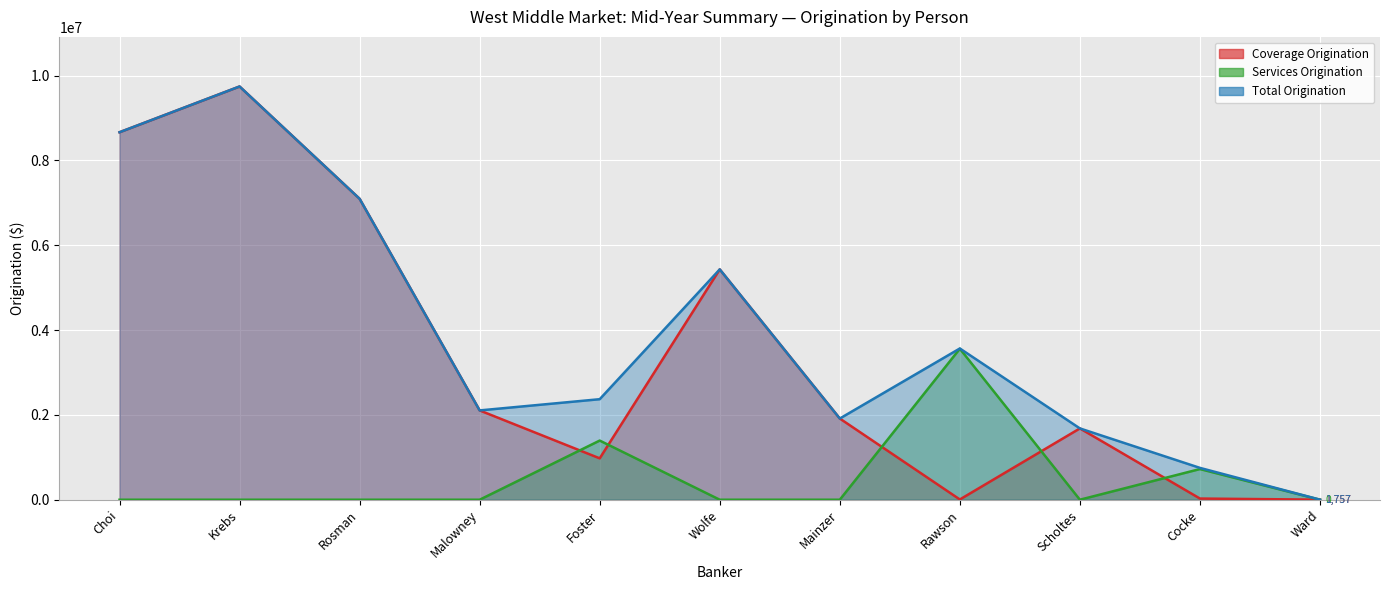

Which category has the highest value across all series?

Krebs